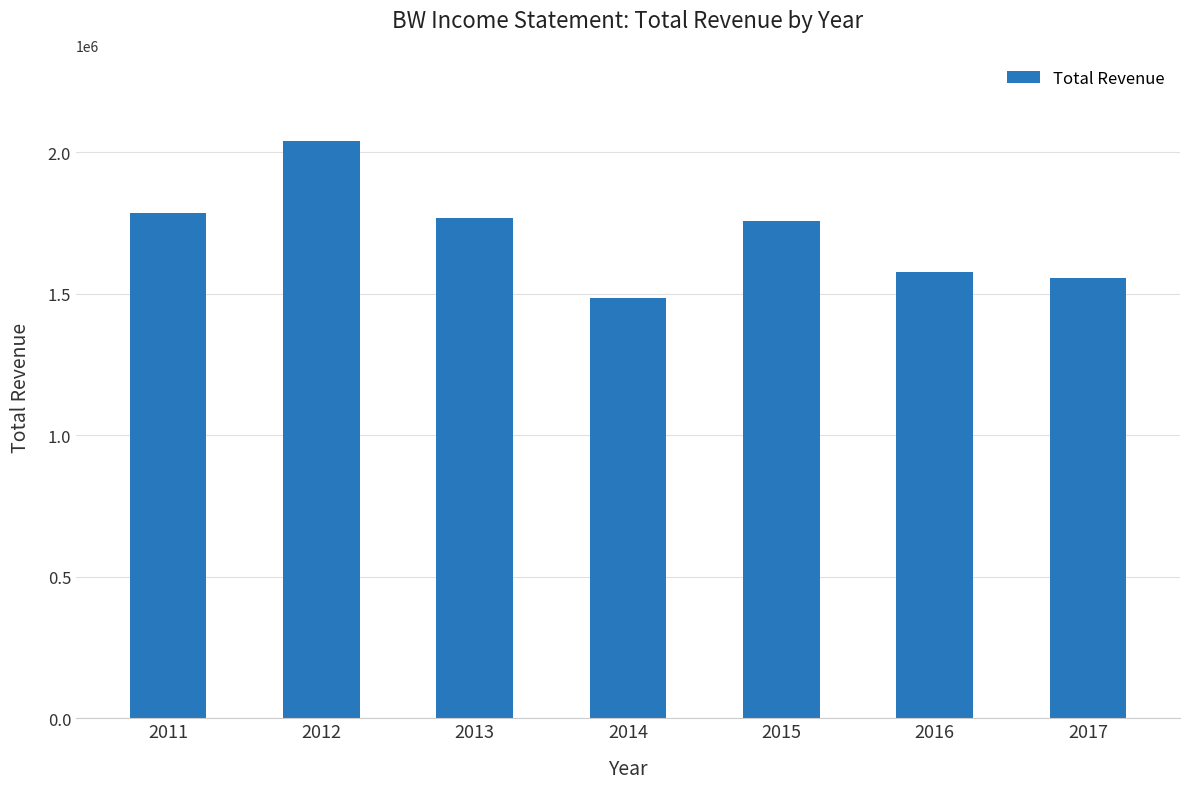

Count the number of data series in this chart.

1